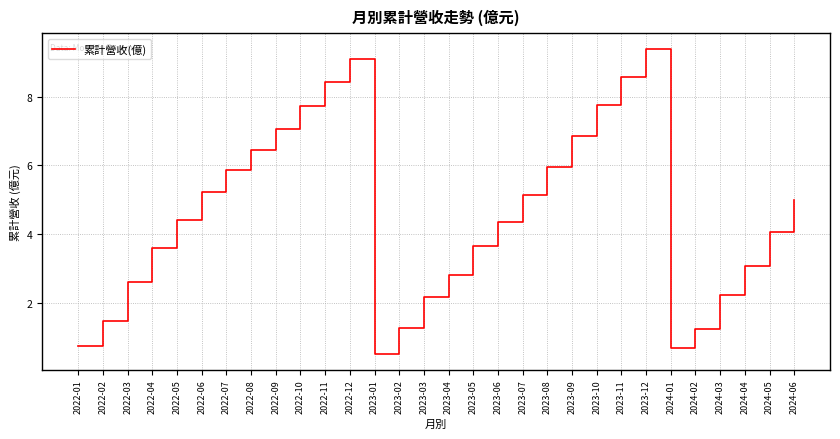

How many series are shown in this chart?

1